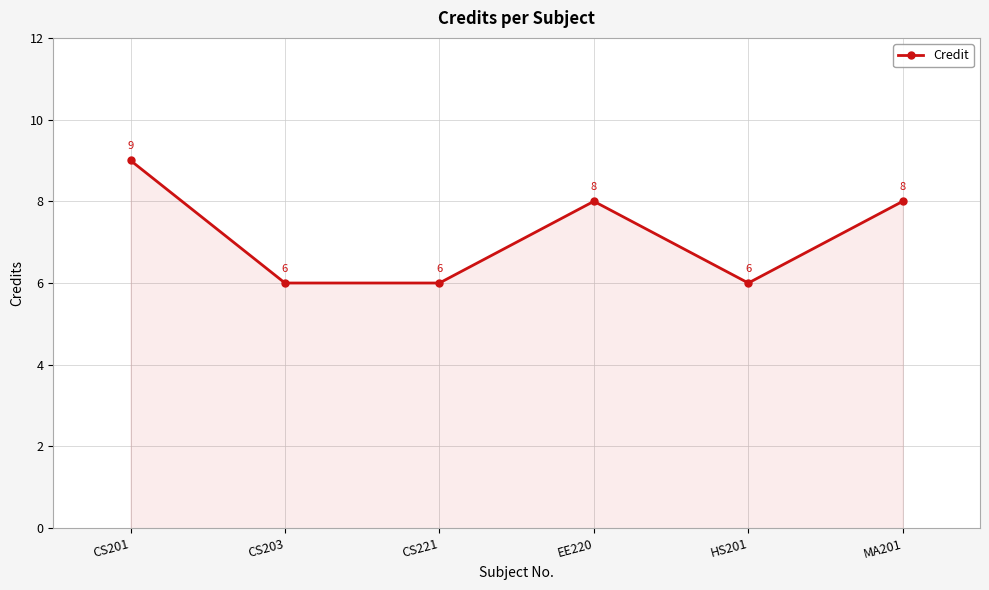

Count the number of data series in this chart.

1